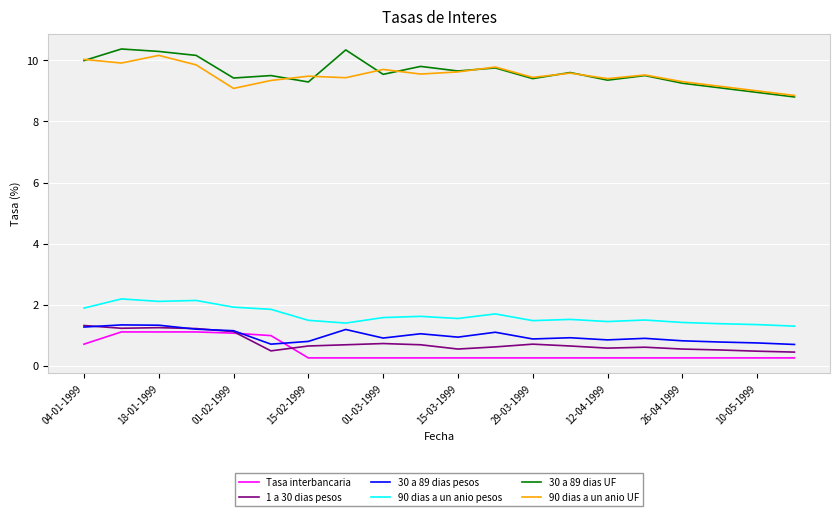

Which series has the largest range (max minus min)?

30 a 89 dias UF